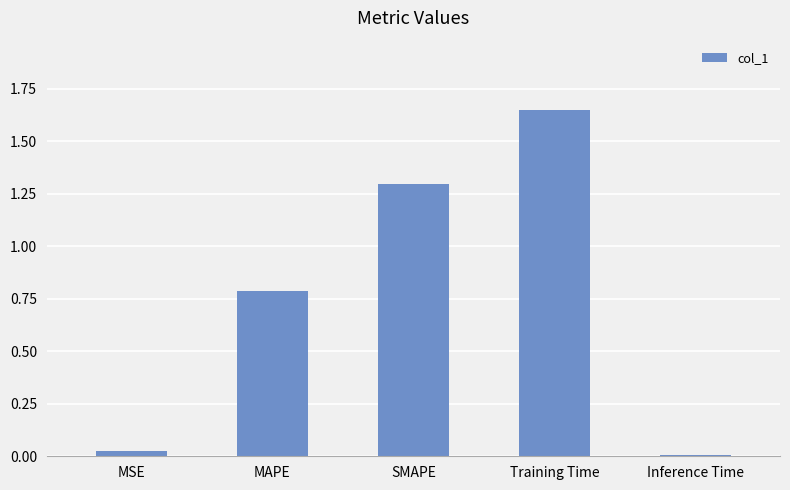

What is the difference between the values at MAPE and MSE?

0.8